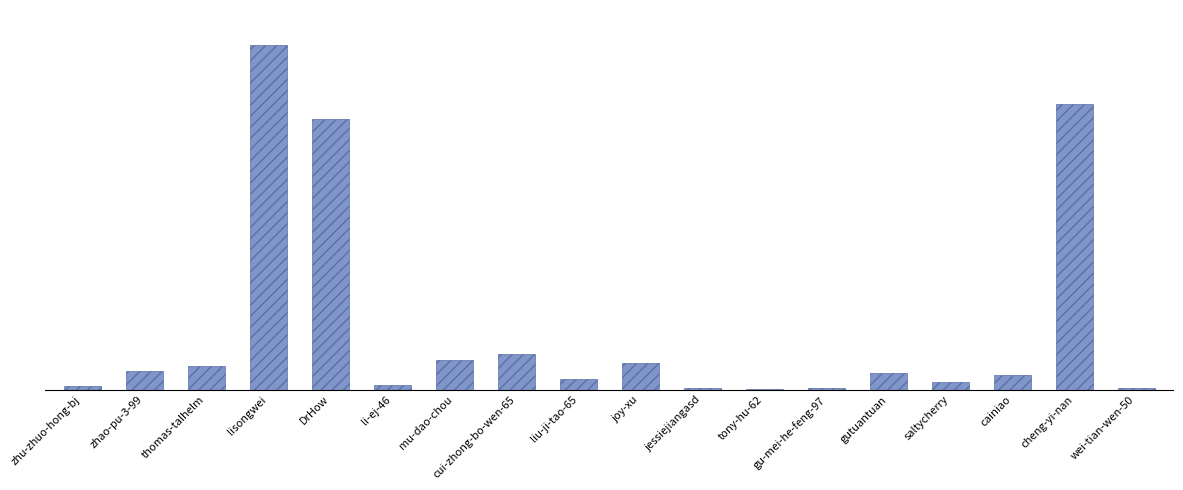

Are the bars horizontal?

No